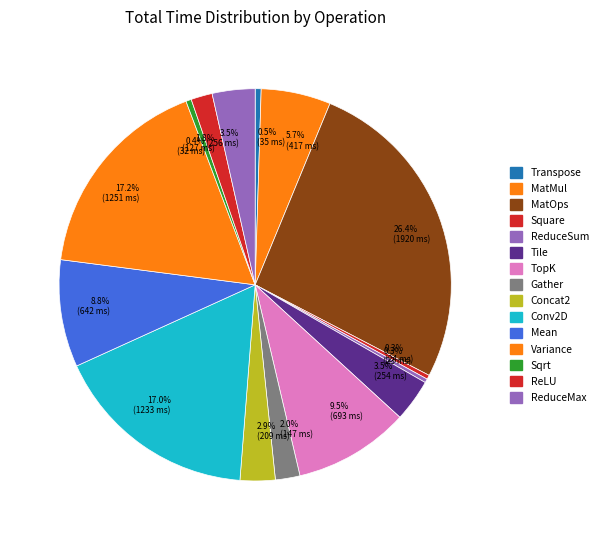

To the nearest percent, what is the difference between the largest and smallest slice percentages?

26%